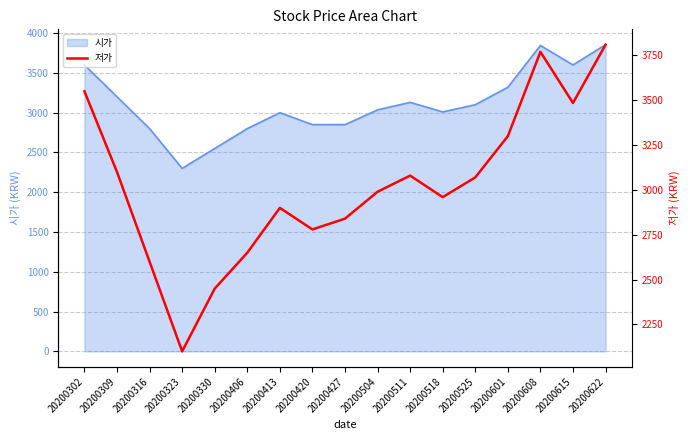

What is the greatest value displayed?

3810